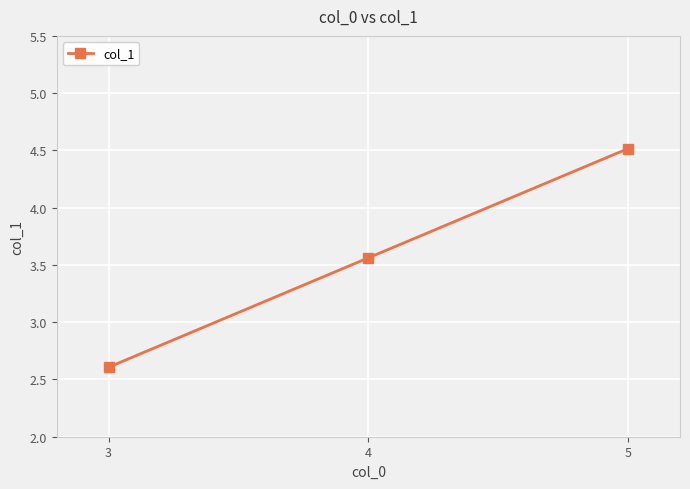

What is the sum of all values?

10.7